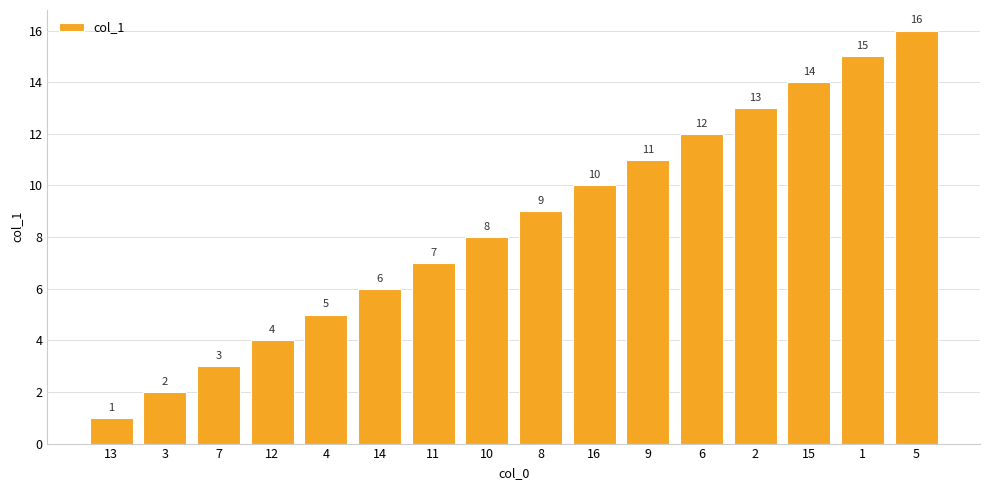

What is the change in value from 14 to 15?

+8